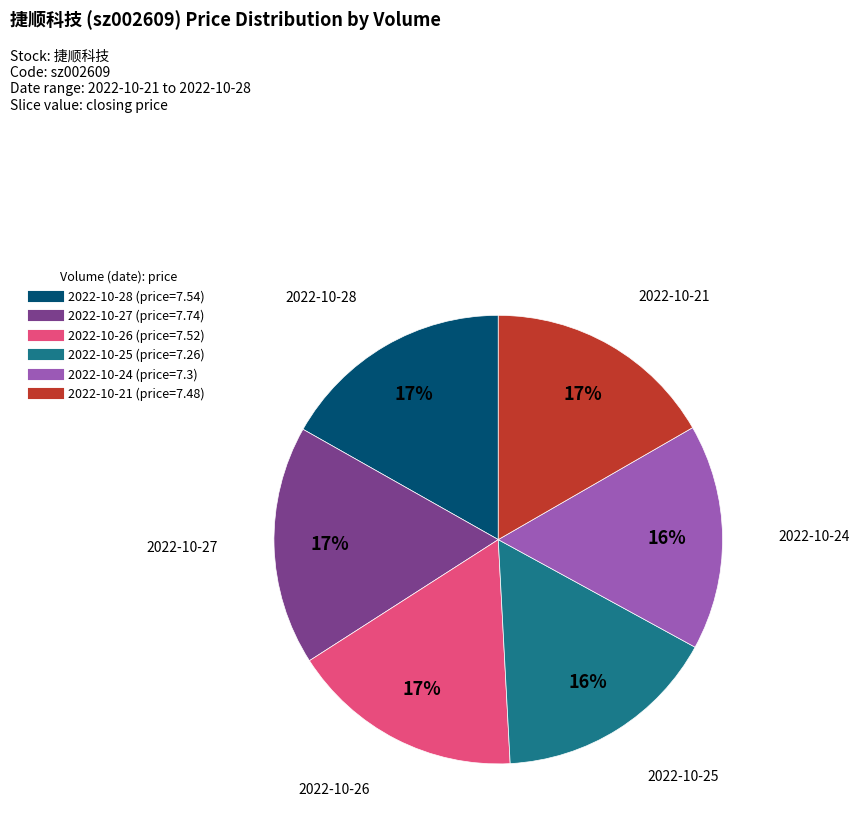

To the nearest percent, what is the difference between the largest and smallest slice percentages?

1%